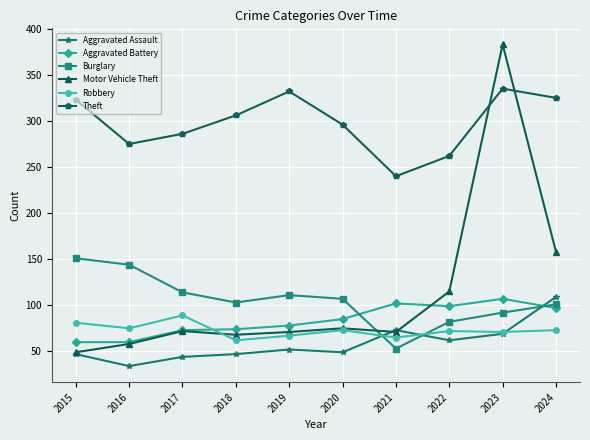

True or false: Robbery and Motor Vehicle Theft intersect in this chart.

True